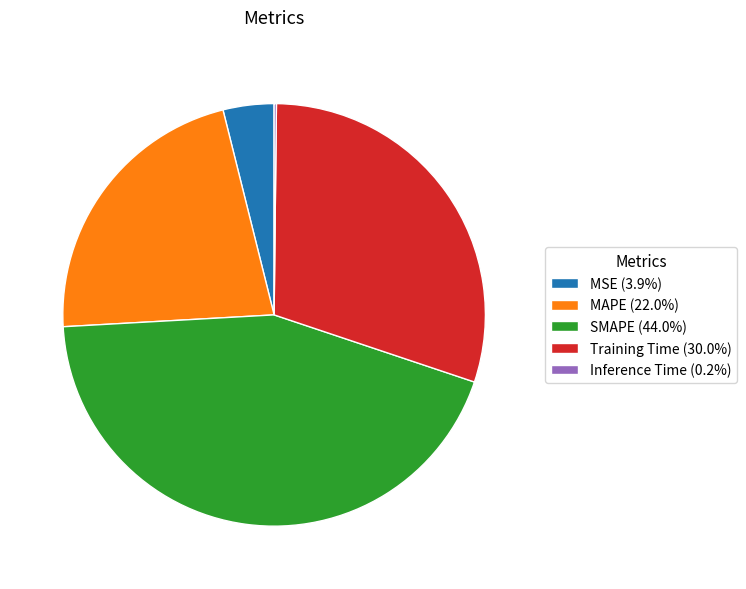

Is there a majority slice in this chart?

No